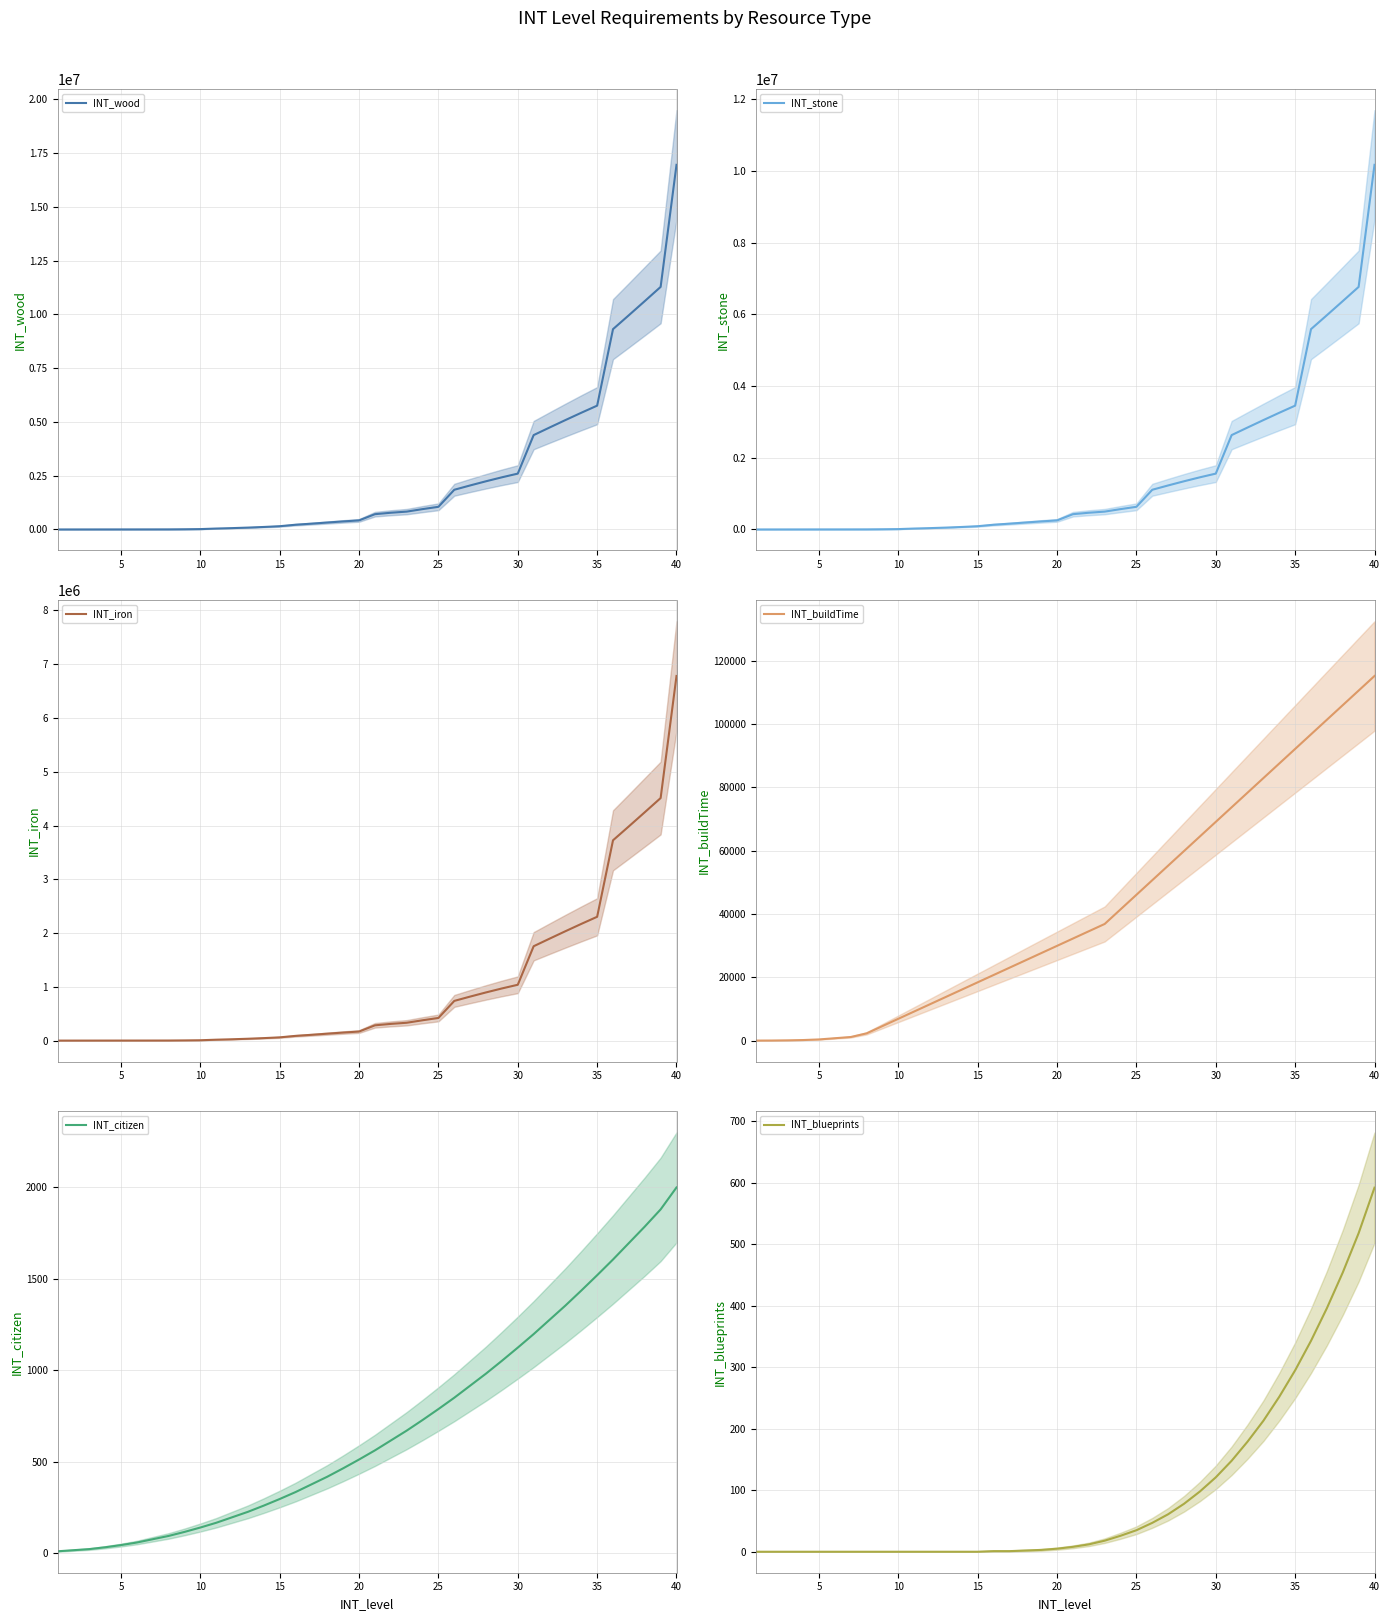

What is the maximum value for INT_stone?

10173000